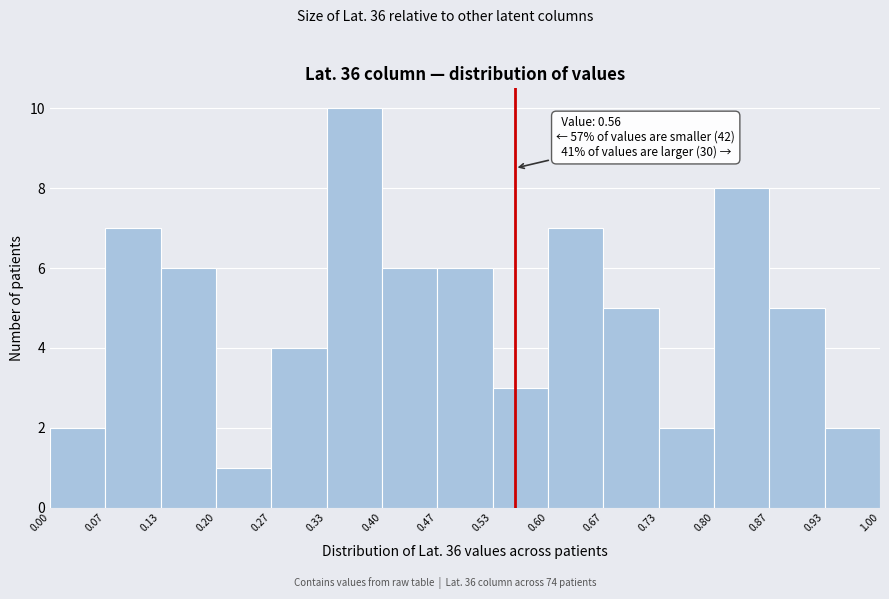

Which range on the x-axis has the tallest bar?

0.33 to 0.40